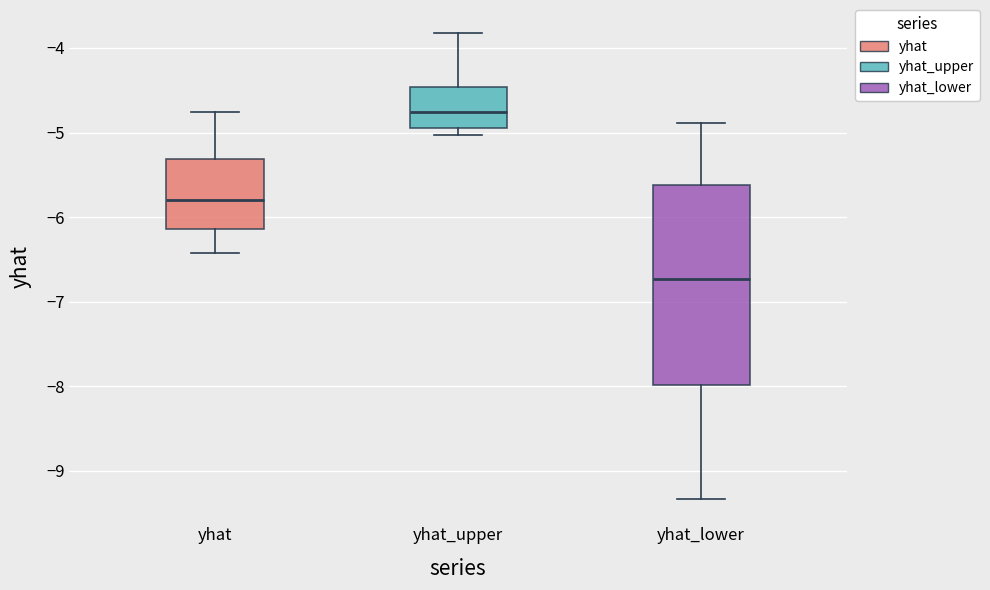

Reading left to right, read every box against the y-axis: the position of its median line, the range the box covers, and the ends of its whiskers. The values are not printed on the chart, so give them approximately, as read against the axis.

yhat: median -5.8, box -6.1 to -5.3, whiskers -6.4 to -4.8
yhat_upper: median -4.8, box -4.9 to -4.5, whiskers -5.0 to -3.8
yhat_lower: median -6.7, box -8.0 to -5.6, whiskers -9.3 to -4.9